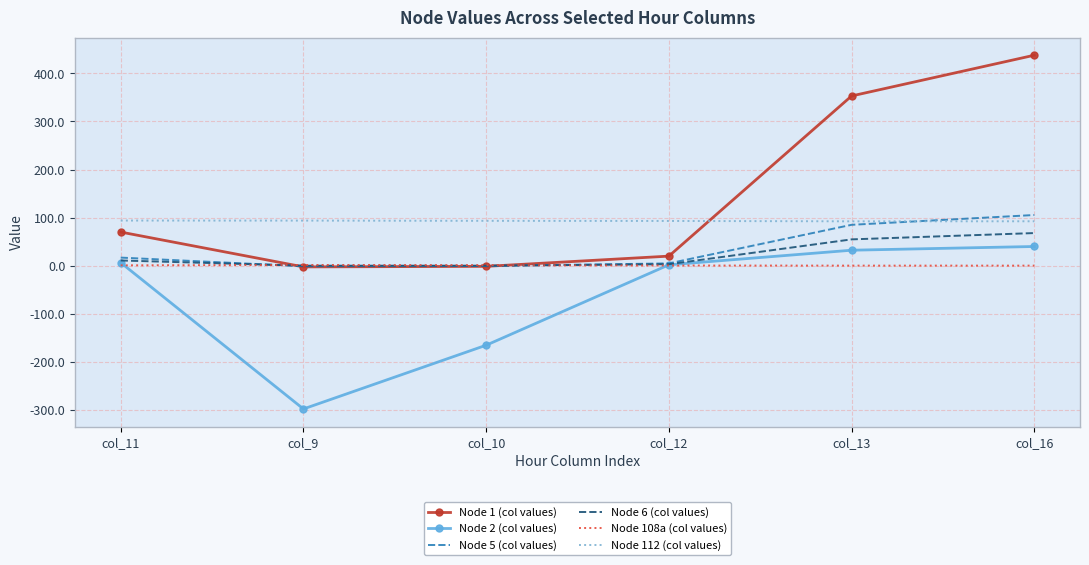

List the series in order of their peak value, highest first.

Node 1 (col values), Node 5 (col values), Node 112 (col values), Node 6 (col values), Node 2 (col values), Node 108a (col values)